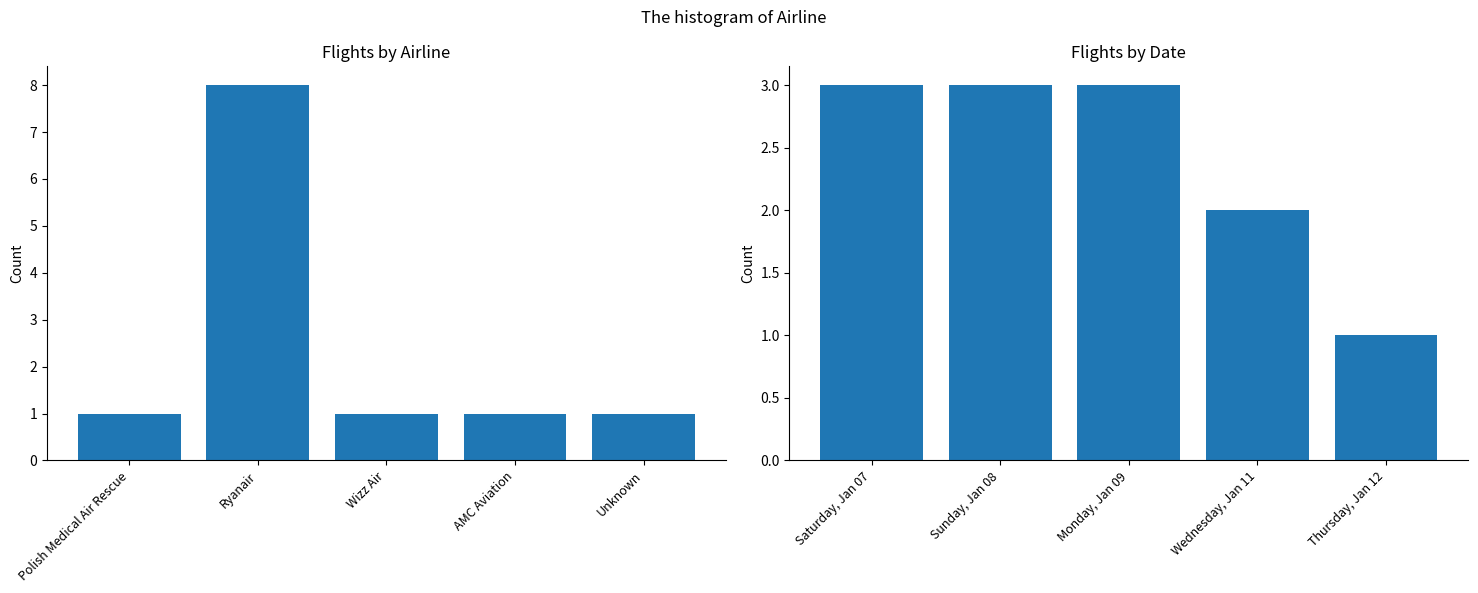

Which has a higher value, Monday, Jan 09 or Wednesday, Jan 11?

Monday, Jan 09